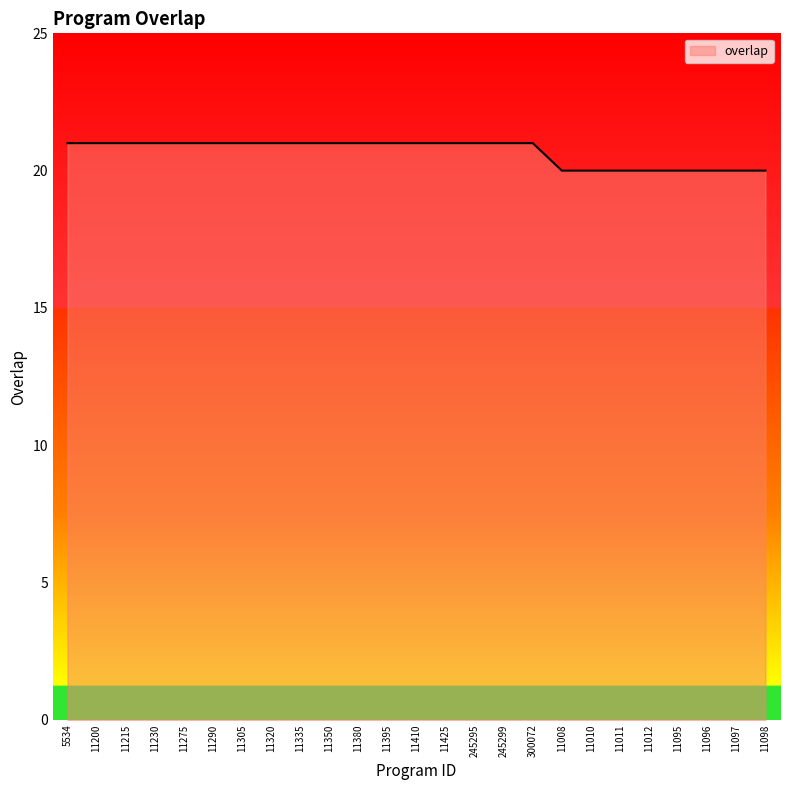

What is the maximum value shown in the chart?

21